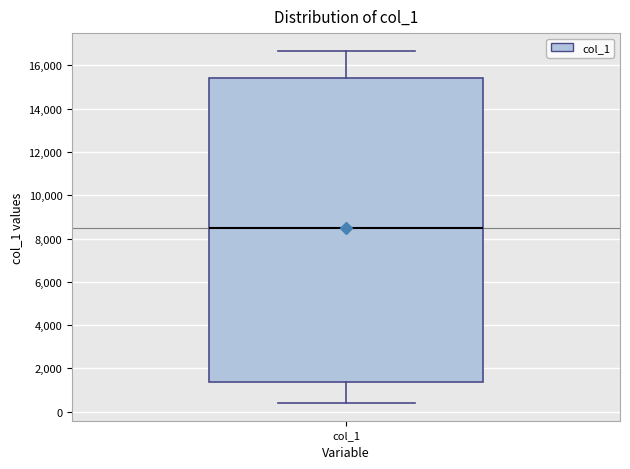

Read this box plot against the y-axis: the position of the median line, the range covered by the box, and the ends of both whiskers. The values are not printed on the chart, so give them approximately, as read against the axis.

median 8600, box 1400 to 15400, whiskers 400 to 16600